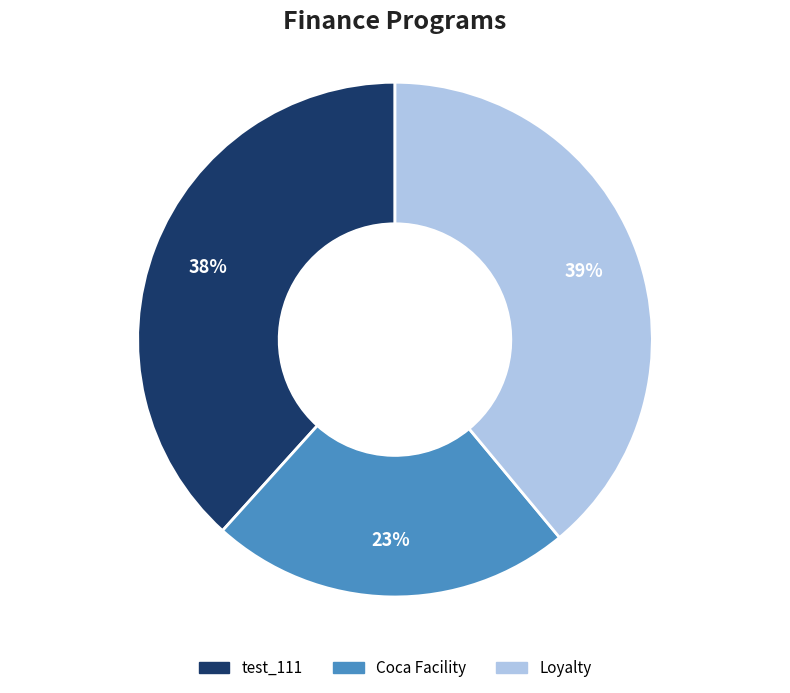

How many segments does this pie chart have?

3